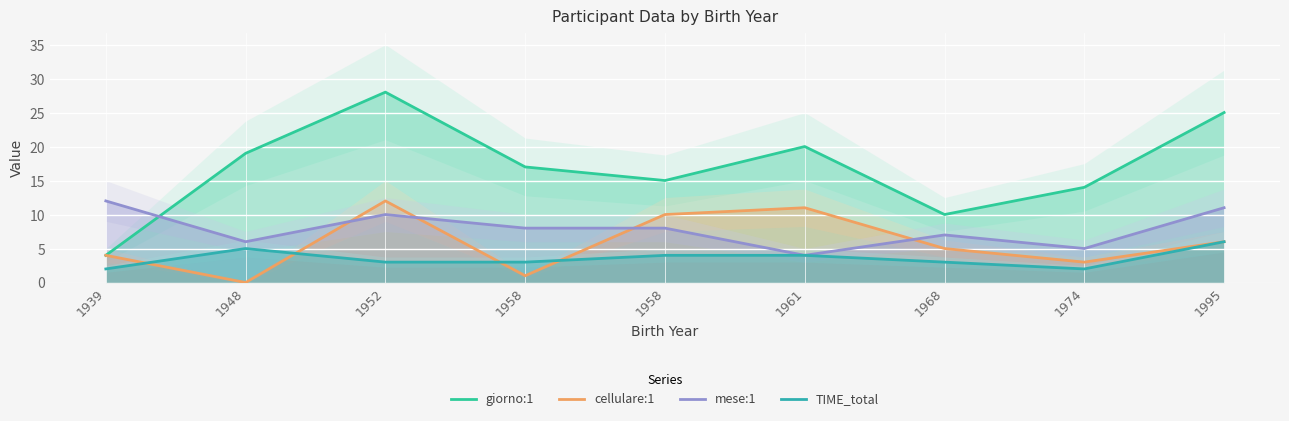

Reading left to right, extract all data points from this chart.

giorno:1: 1939=4	1948=19	1952=28	1958=17	1958=15	1961=20	1968=10	1974=14	1995=25
cellulare:1: 1939=4	1948=0	1952=12	1958=1	1958=10	1961=11	1968=5	1974=3	1995=6
mese:1: 1939=12	1948=6	1952=10	1958=8	1958=8	1961=4	1968=7	1974=5	1995=11
TIME_total: 1939=2	1948=5	1952=3	1958=3	1958=4	1961=4	1968=3	1974=2	1995=6